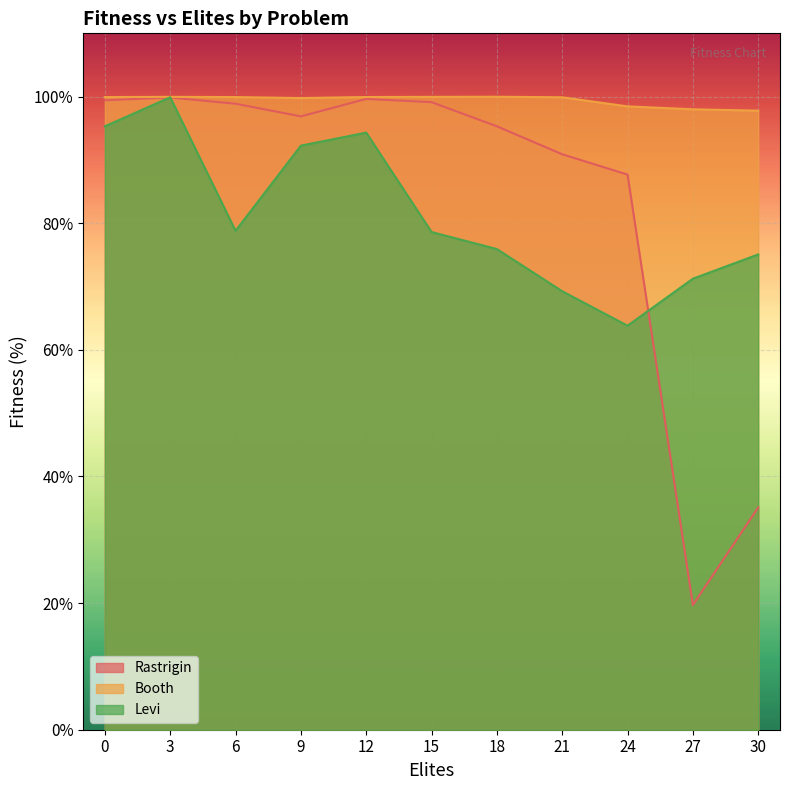

Which series has the largest range (max minus min)?

Rastrigin